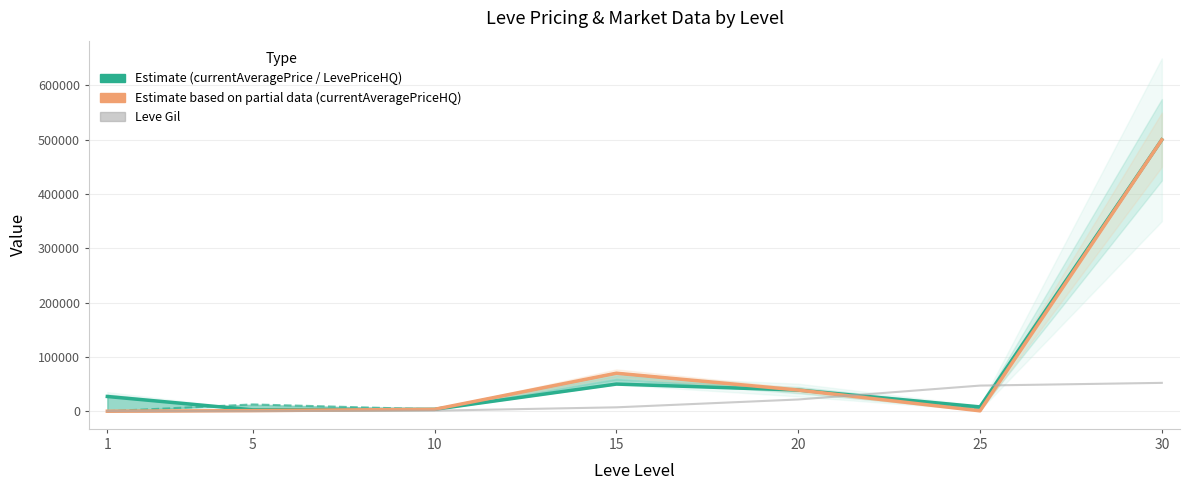

Between 5 and 10, which series saw the biggest shift?

LevePriceHQ